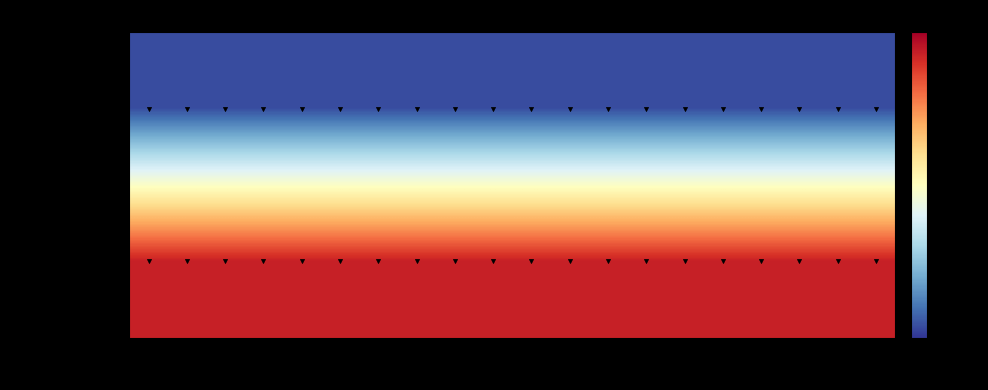

Which series changed the most between V3 and V15?

0 (N_voos=134)